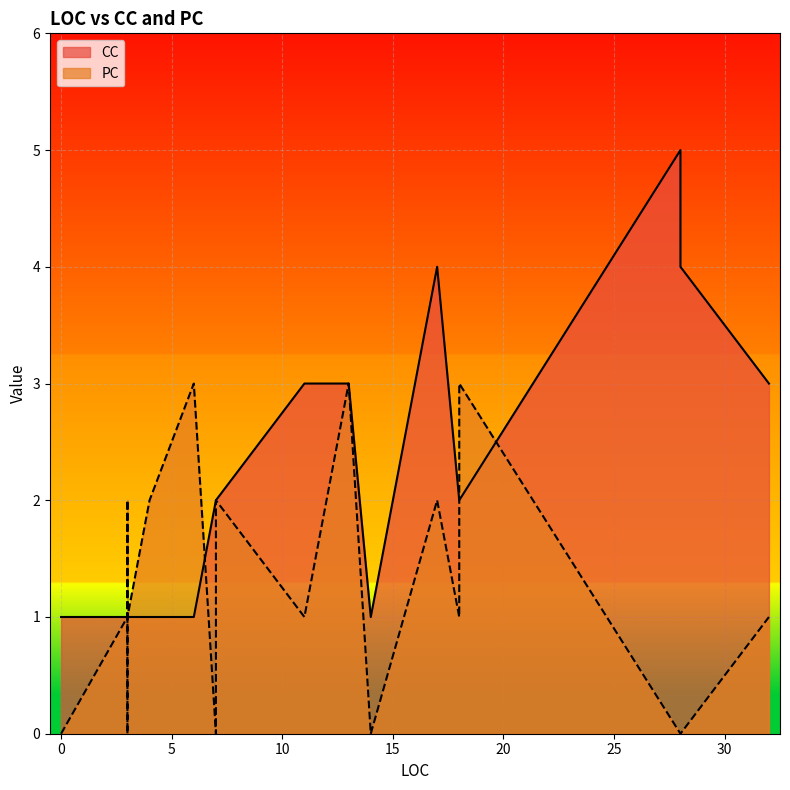

Count the CC values in the range 1 to 3.

20